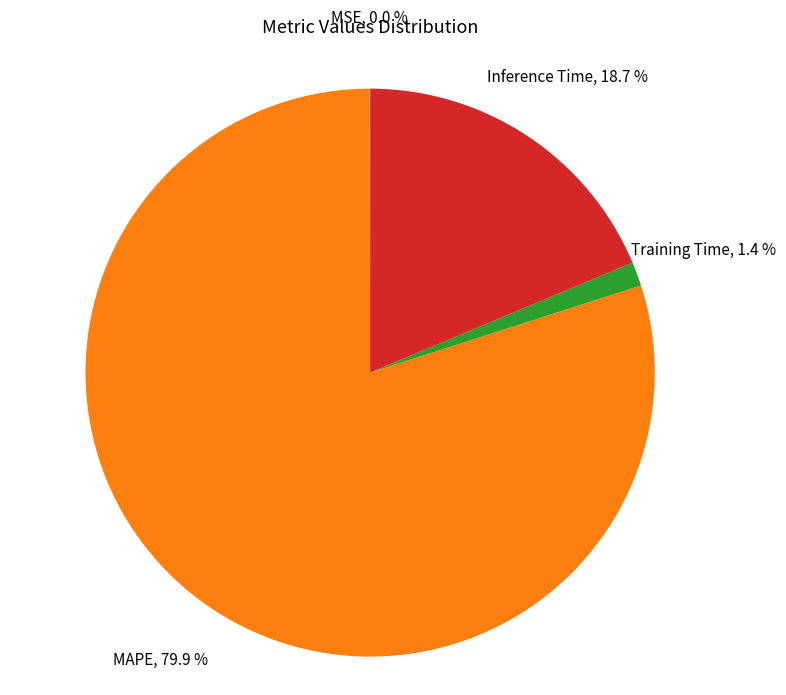

What is the total percentage of Training Time and MAPE?

81.3%